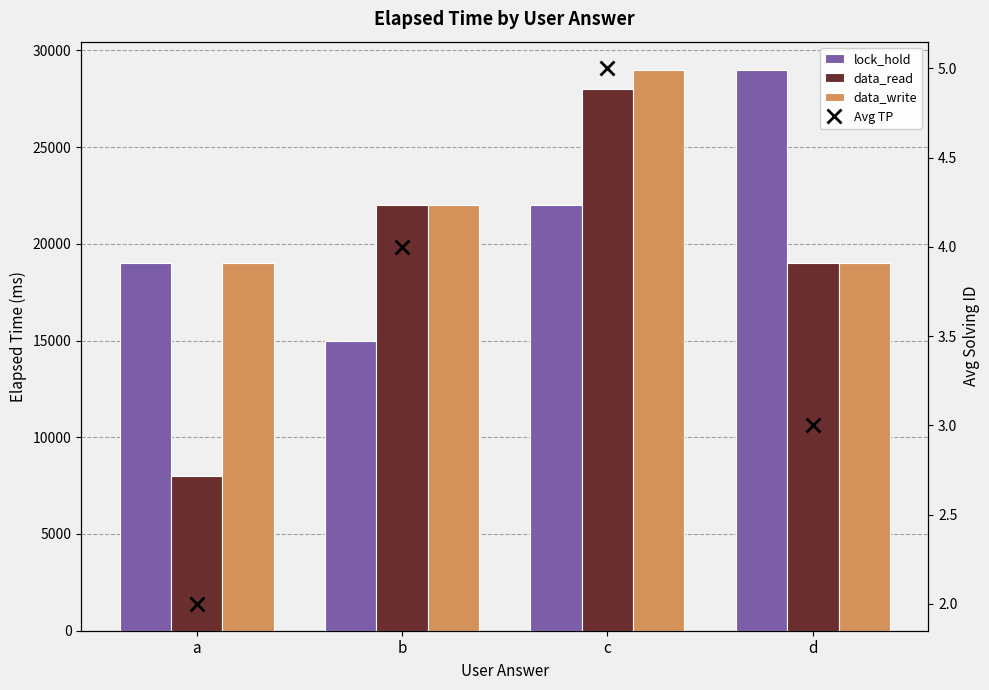

Between d and a, which is larger?

d